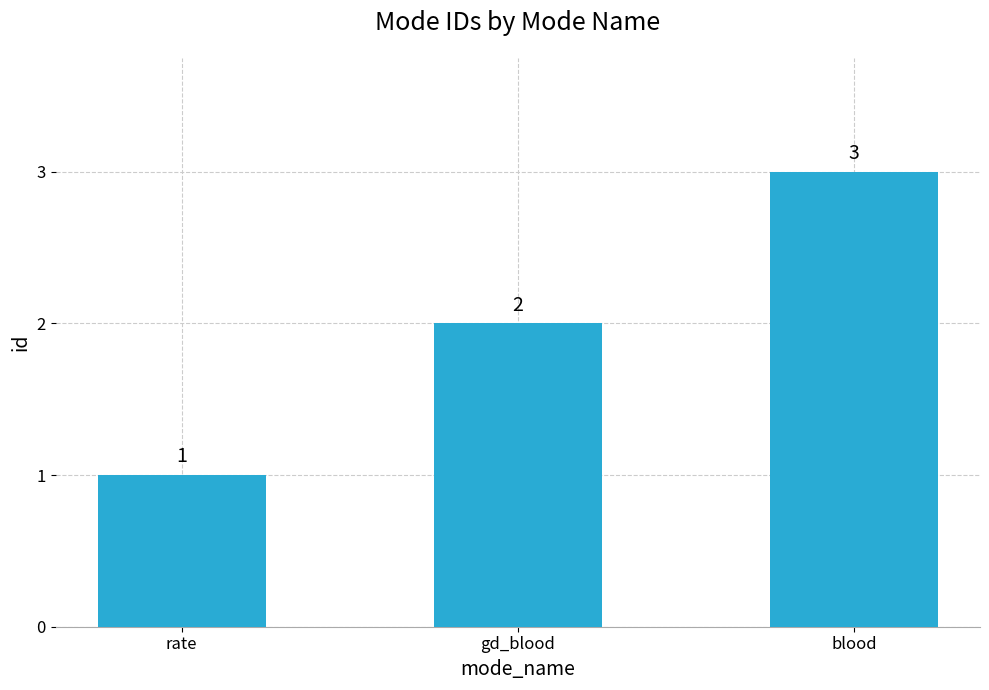

What position from the left is rate?

1